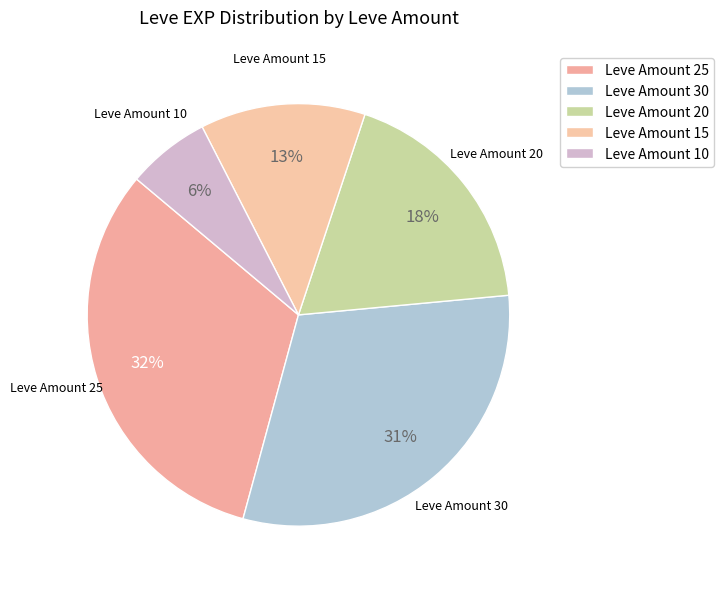

Combined, do Leve Amount 10 and Leve Amount 20 account for over 50%?

No